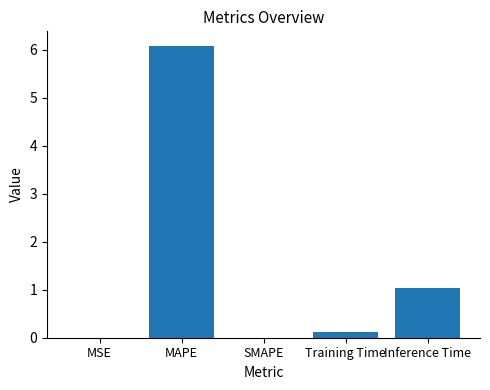

Is it true that the value at SMAPE is -2.3?

False